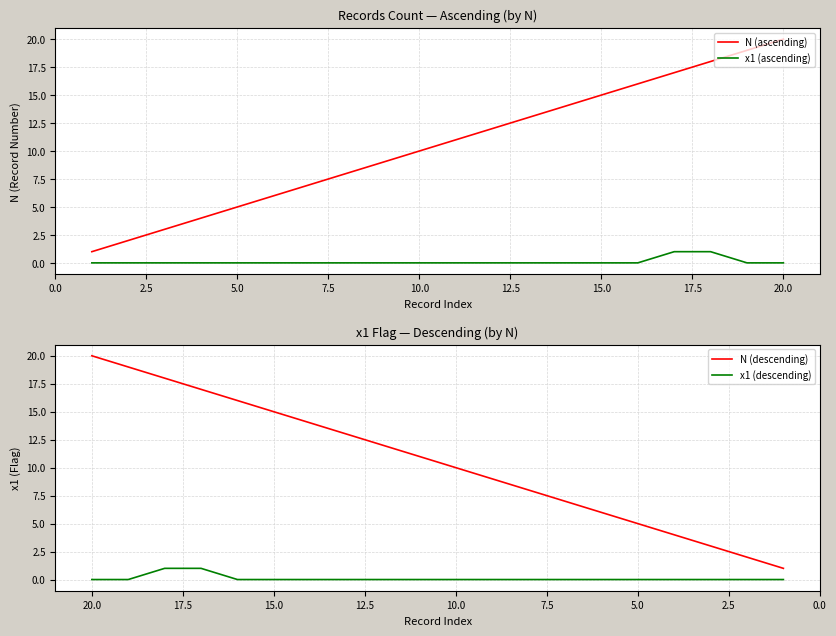

Reading right to left, transcribe all the data shown in this chart.

N (ascending): 20	19	18	17	16	15	14	13	12	11	10	9	8	7	6	5	4	3	2	1
x1 (ascending): 0	0	1	1	0	0	0	0	0	0	0	0	0	0	0	0	0	0	0	0
N (descending): 1	2	3	4	5	6	7	8	9	10	11	12	13	14	15	16	17	18	19	20
x1 (descending): 0	0	0	0	0	0	0	0	0	0	0	0	0	0	0	0	1	1	0	0